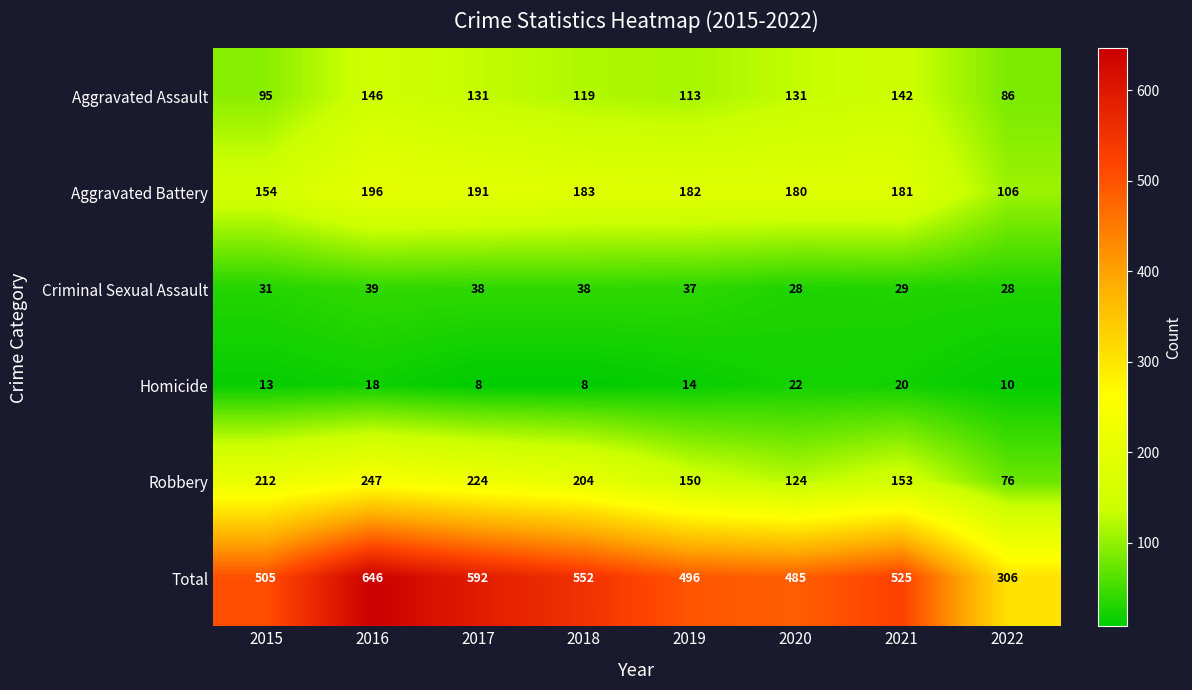

What is the sum of the Robbery values at 2020 and 2015?

336